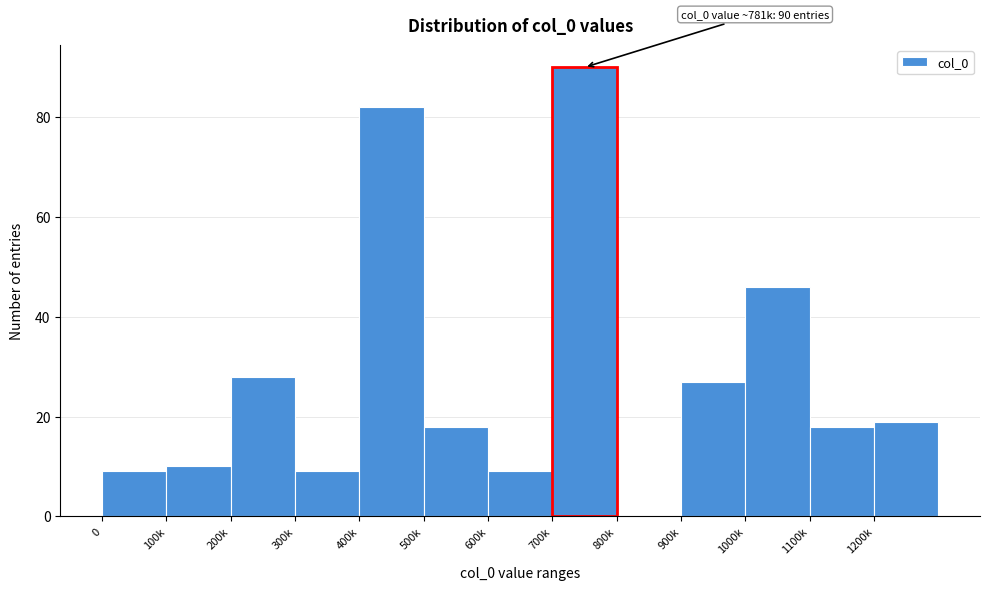

Reading left to right, extract all data points from this chart.

0=9	100k=10	200k=28	300k=9	400k=82	500k=18	600k=9	700k=90	800k=0	900k=27	1000k=46	1100k=18	1200k=19